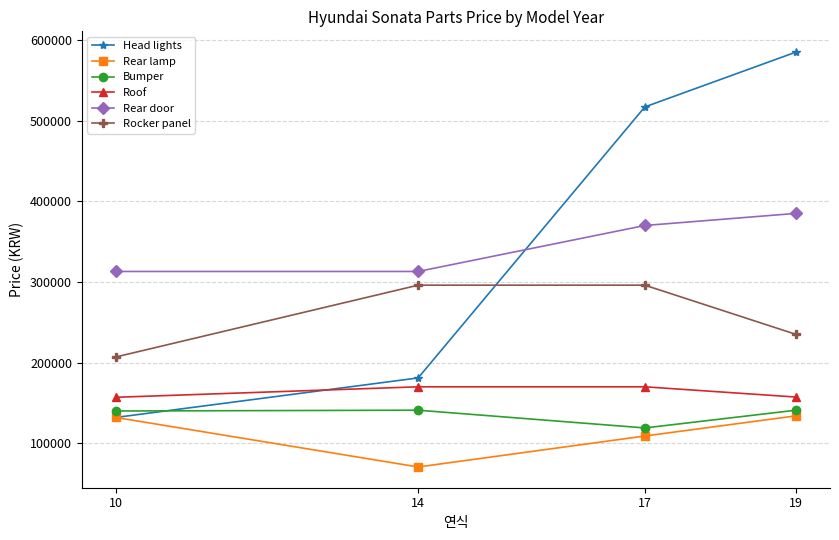

At how many categories does at least one series exceed 572338?

1